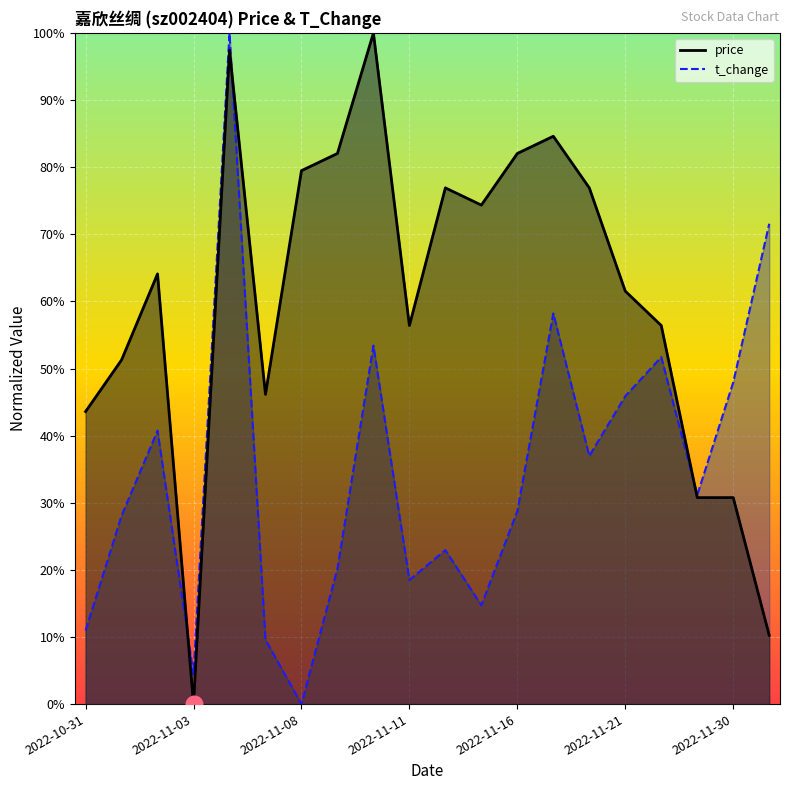

List the series in order of their overall mean, lowest first.

t_change, price